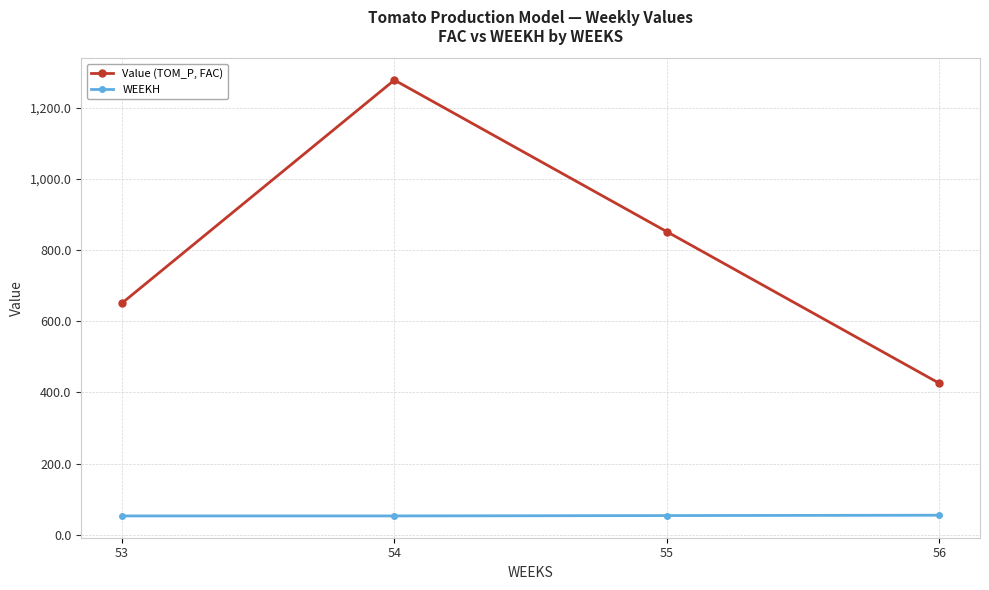

List the labels in order of Value (TOM_P, FAC) value, largest first.

54, 55, 53, 56